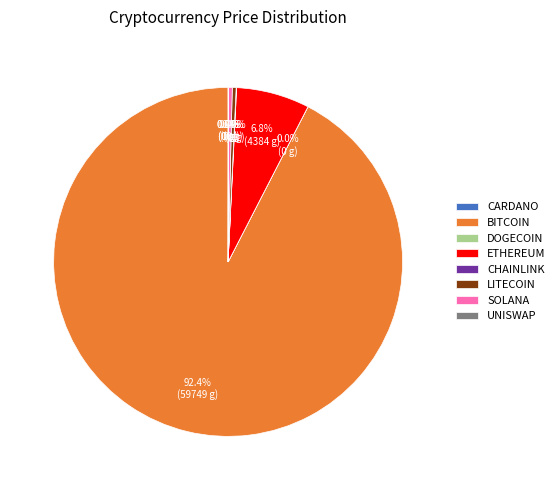

What is the majority slice?

BITCOIN